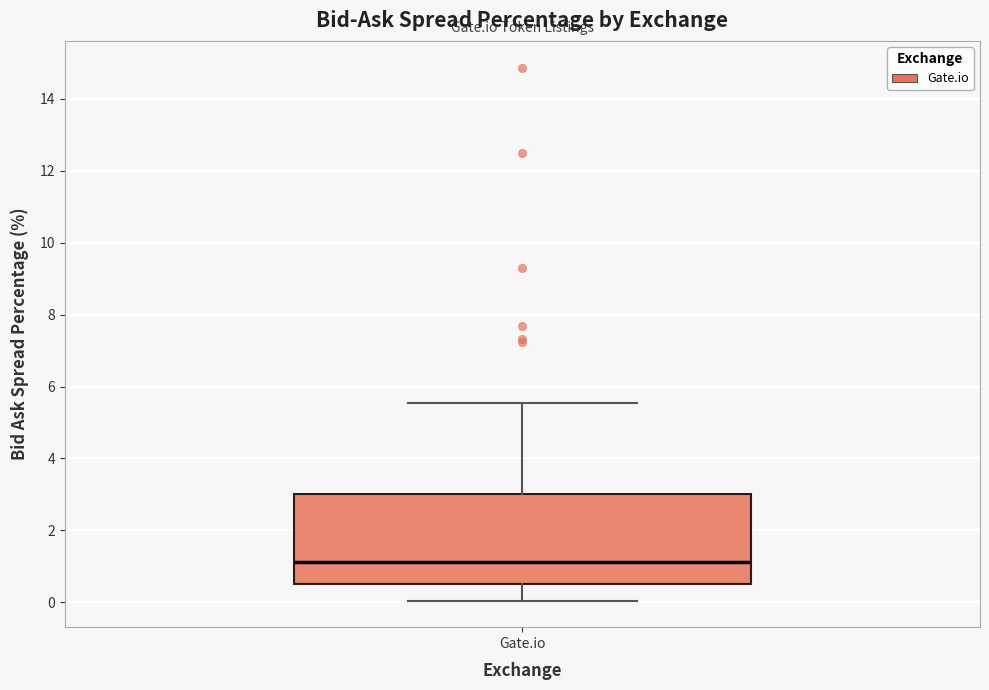

Where does the upper whisker of the box for Gate.io end on the y-axis? The values are not printed on the chart, so give them approximately, as read against the axis.

5.6